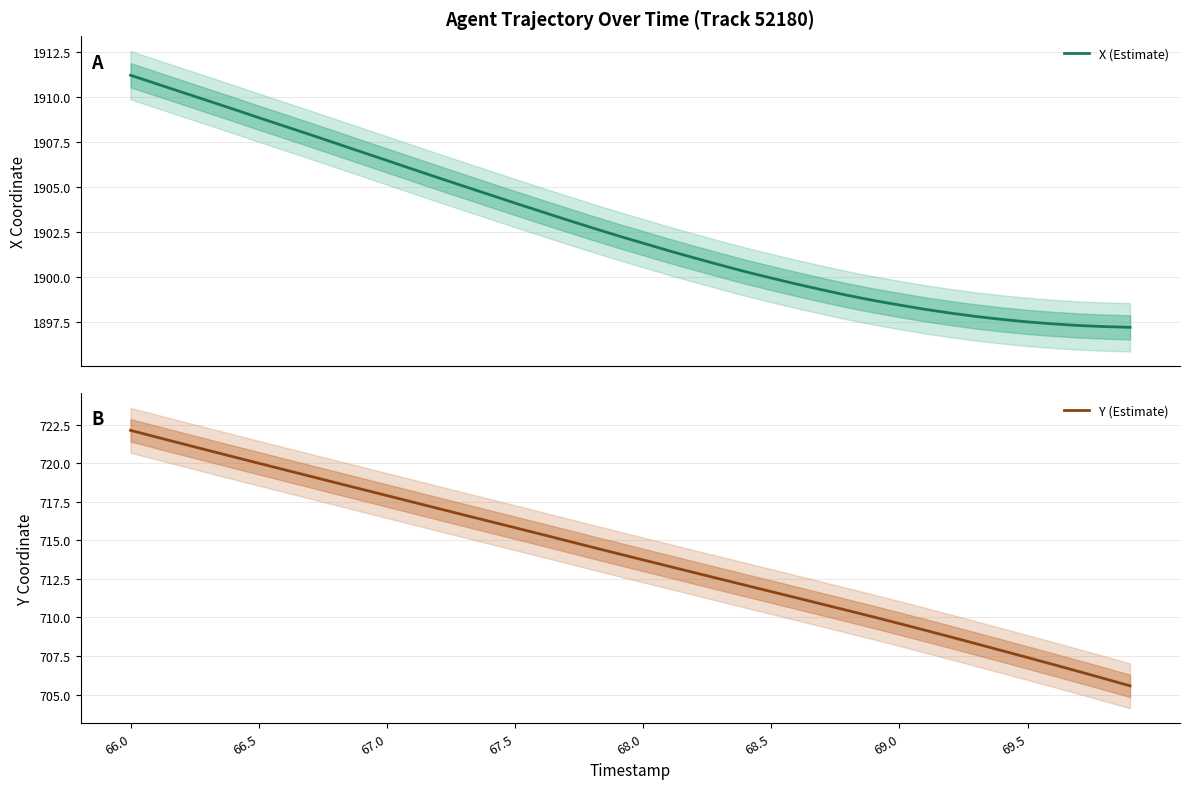

True or false: X (Estimate) and Y (Estimate) cross at least once.

False